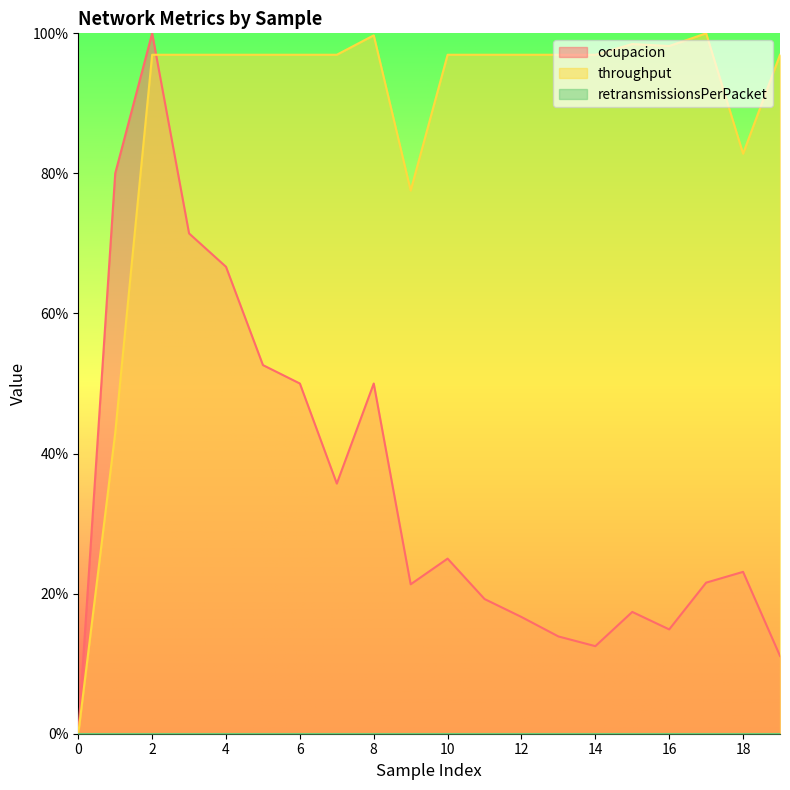

List the series in order of their peak value, lowest first.

ocupacion, throughput